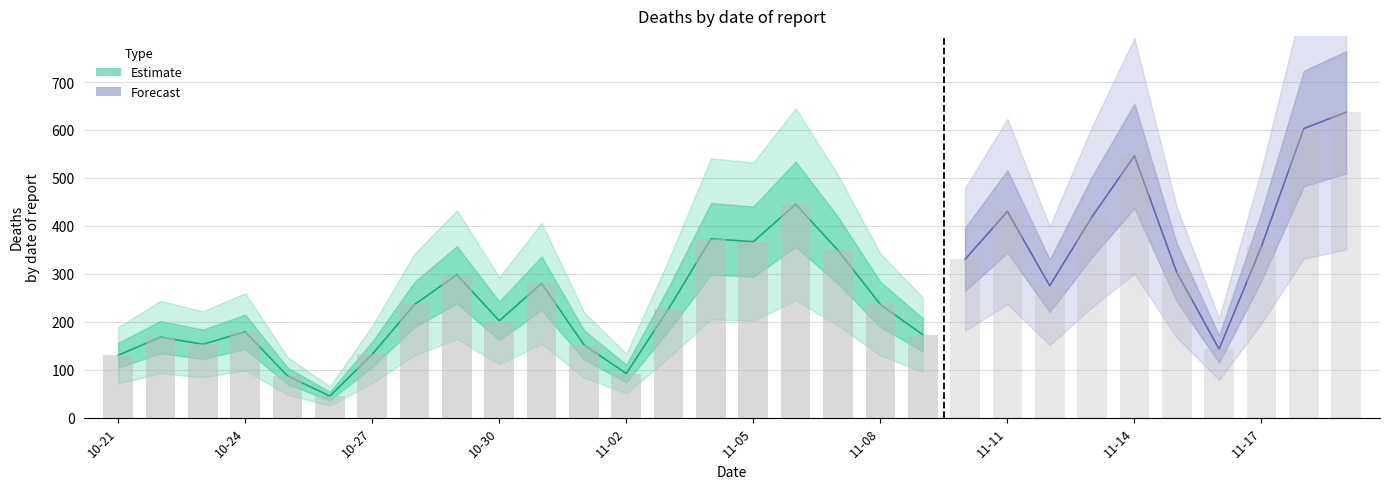

What is the value of the 29th bar from the left?

603